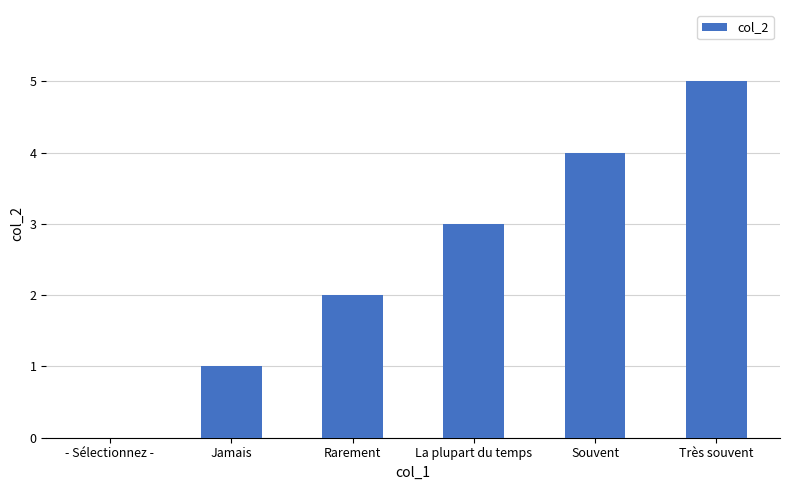

True or false: the data shows 1 at Jamais.

True